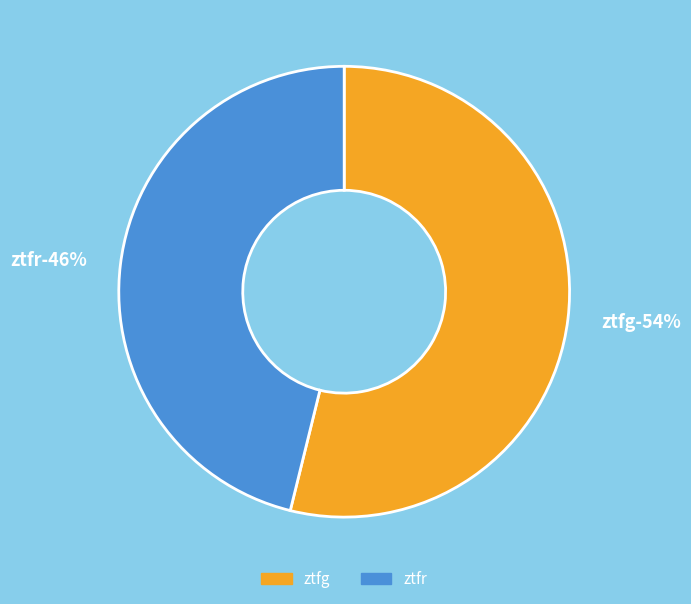

What percentage is the ztfr slice, to the nearest percent?

46%